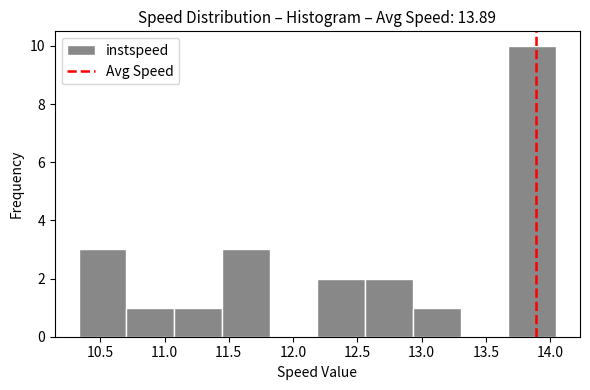

Over which range of the x-axis is the bar tallest?

13.70 to 14.05